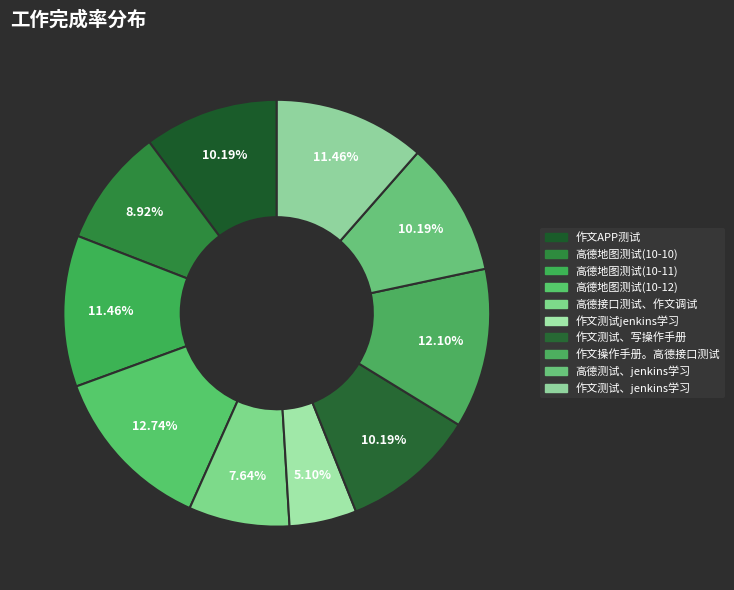

Do 作文测试jenkins学习 and 高德地图测试(10-10) together represent more than half of the pie?

No